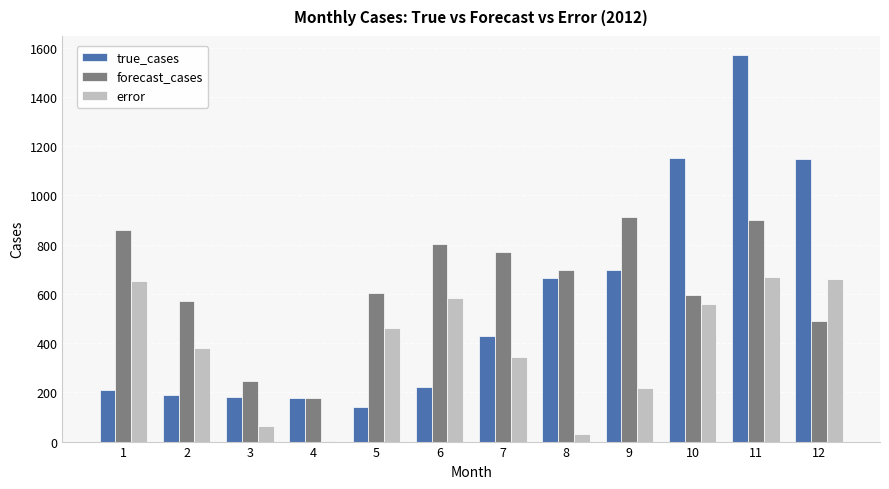

What is the total value across all series at 10?

2304.0